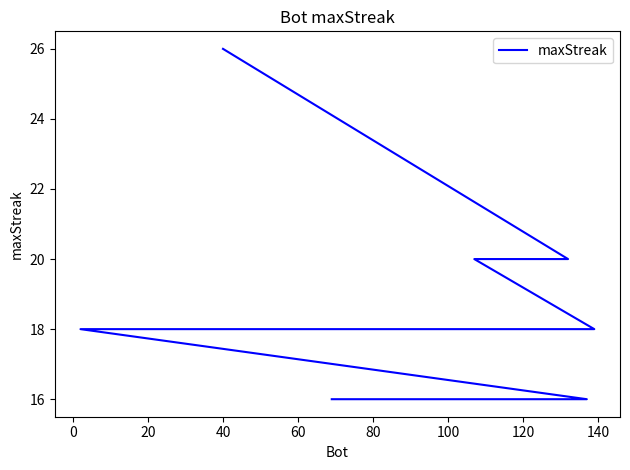

What is the greatest value displayed?

26